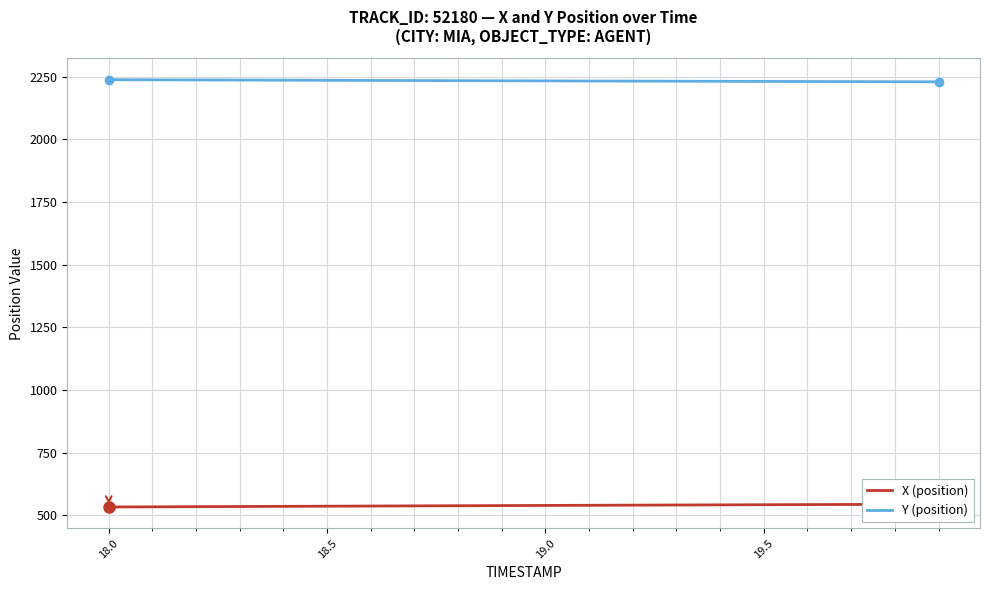

What is the highest value of the Y (position) series?

2237.6